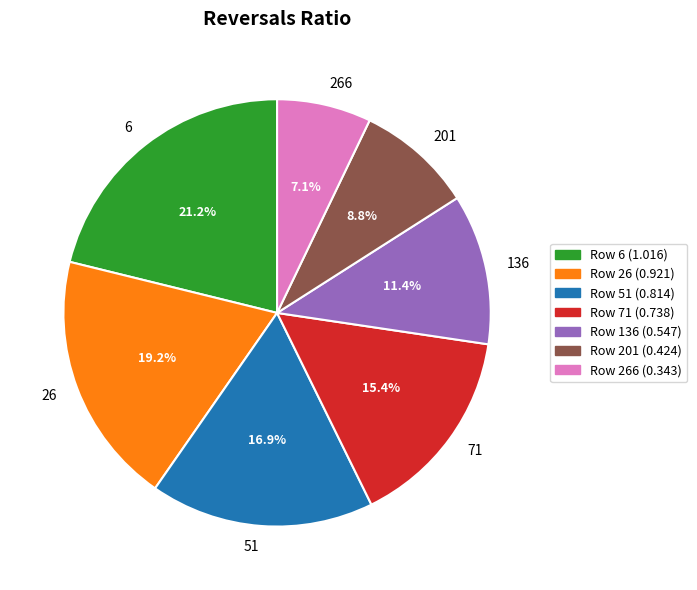

Does 266 account for over 50% of the chart?

No